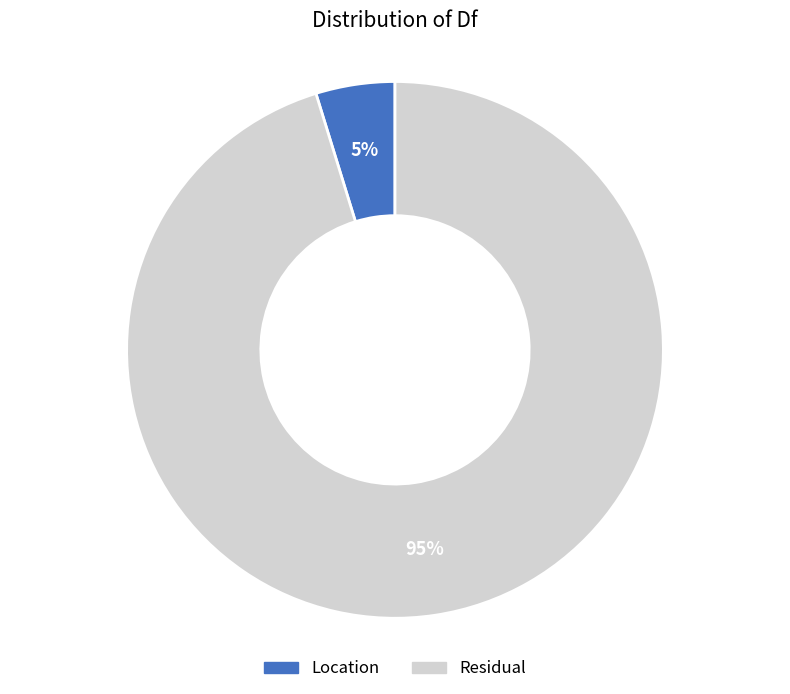

Between Location and Residual, which is larger?

Residual